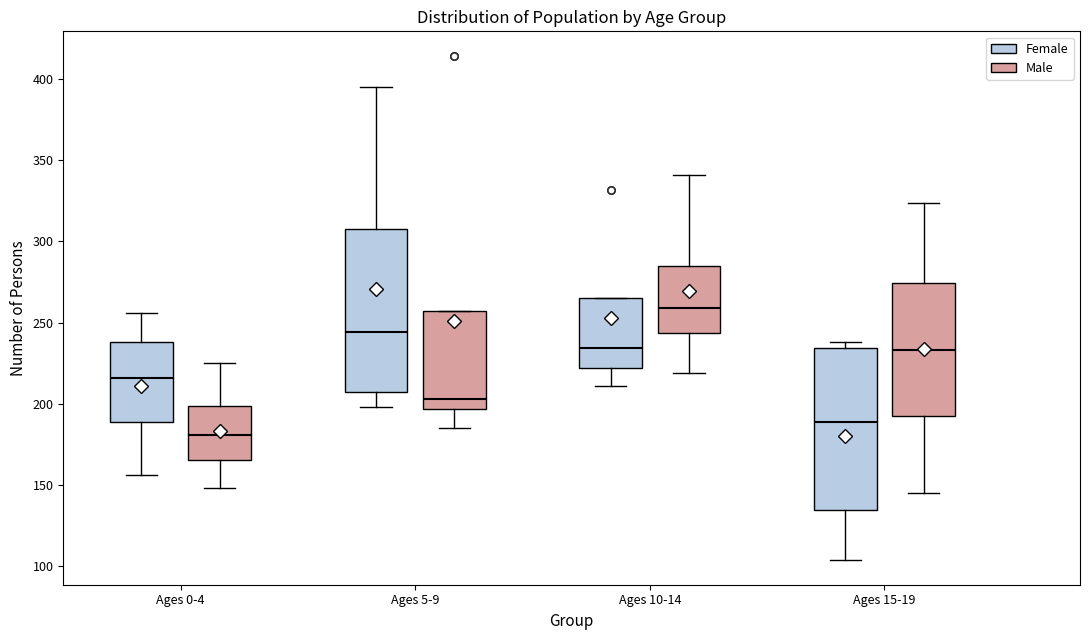

Which box has the highest median line?

Ages 10-14 (Male)